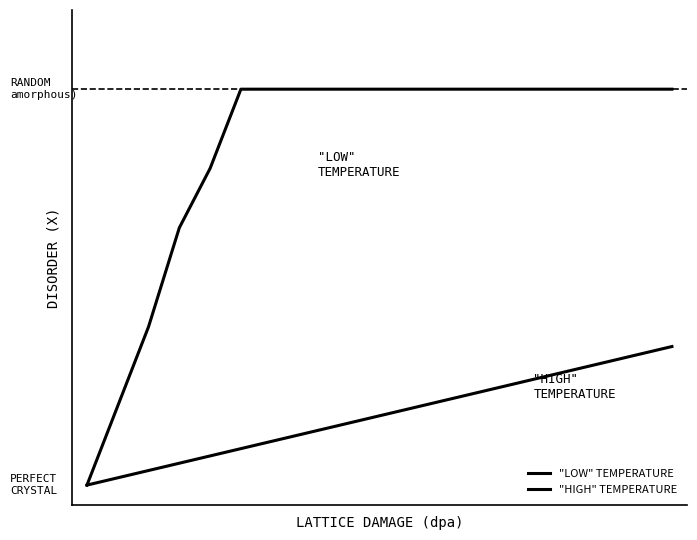

Is this an area chart (filled region under the line)?

No